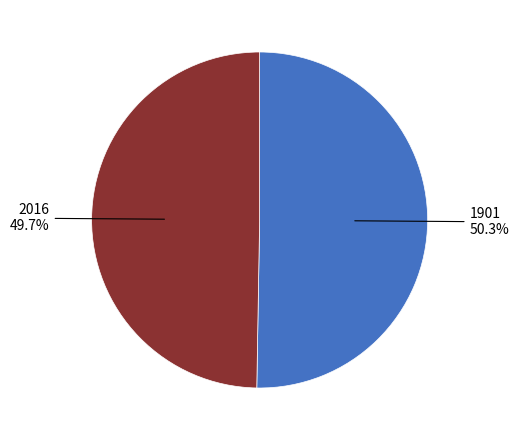

What is the total percentage of 1901 and 2016?

100.0%